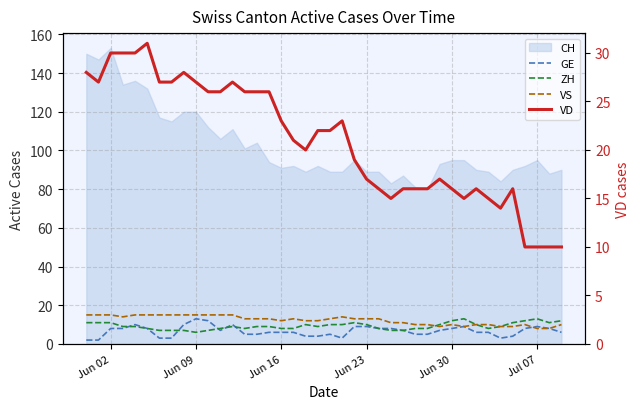

What is the value of the ZH point at the 20th from the left?

9